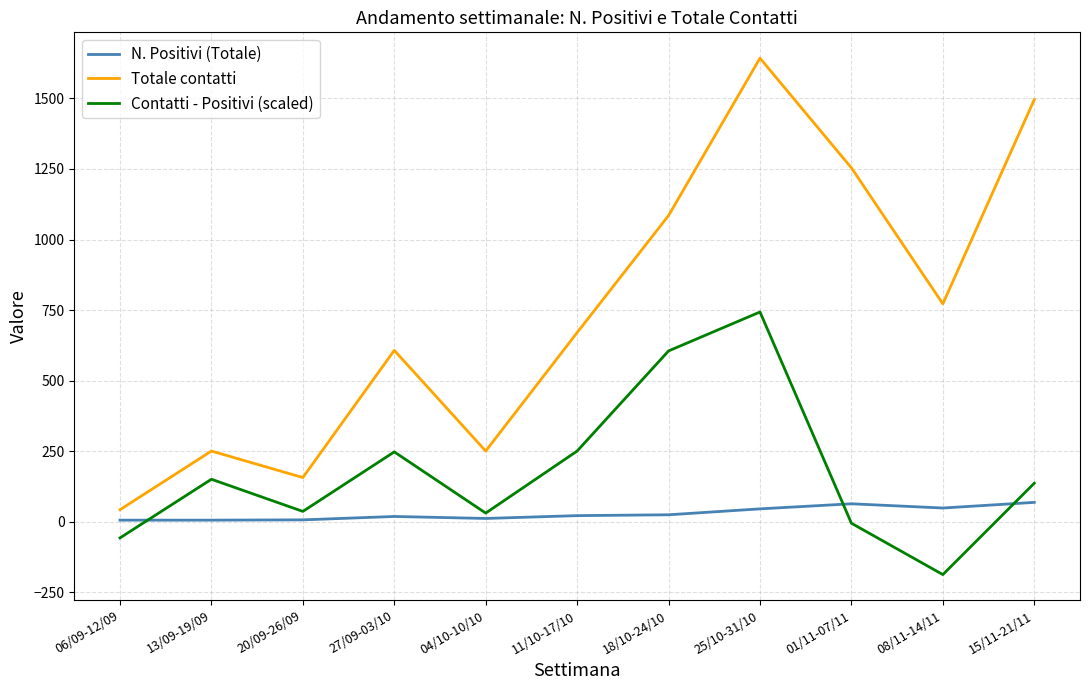

What is the highest value of the Totale contatti series?

1643